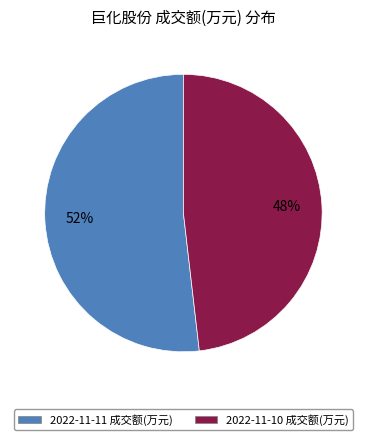

Which category has the biggest portion of the pie?

2022-11-11 成交额(万元)